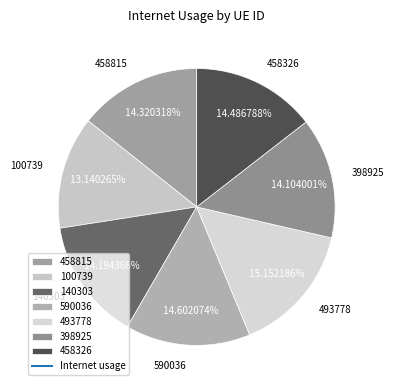

What is the largest slice in the pie chart?

493778